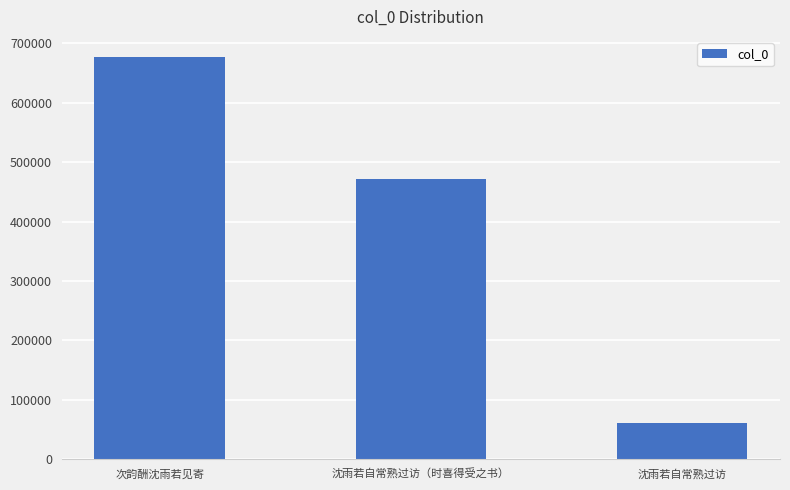

Read the value at 沈雨若自常熟过访.

60340